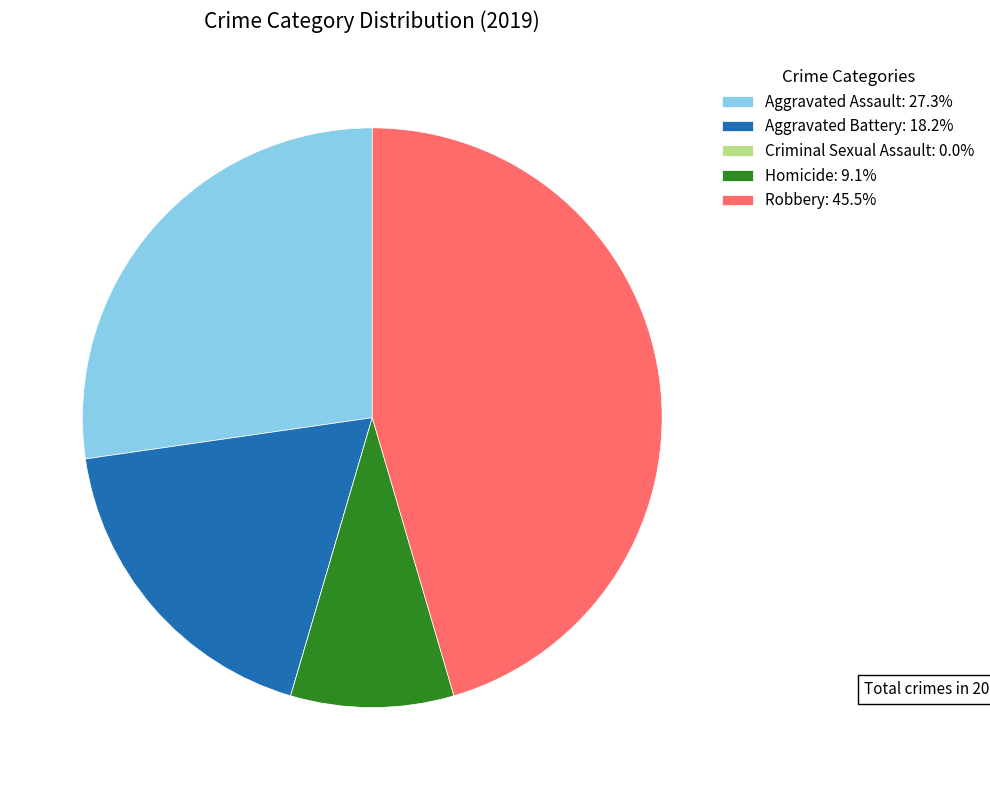

Is Homicide the majority of the pie?

No